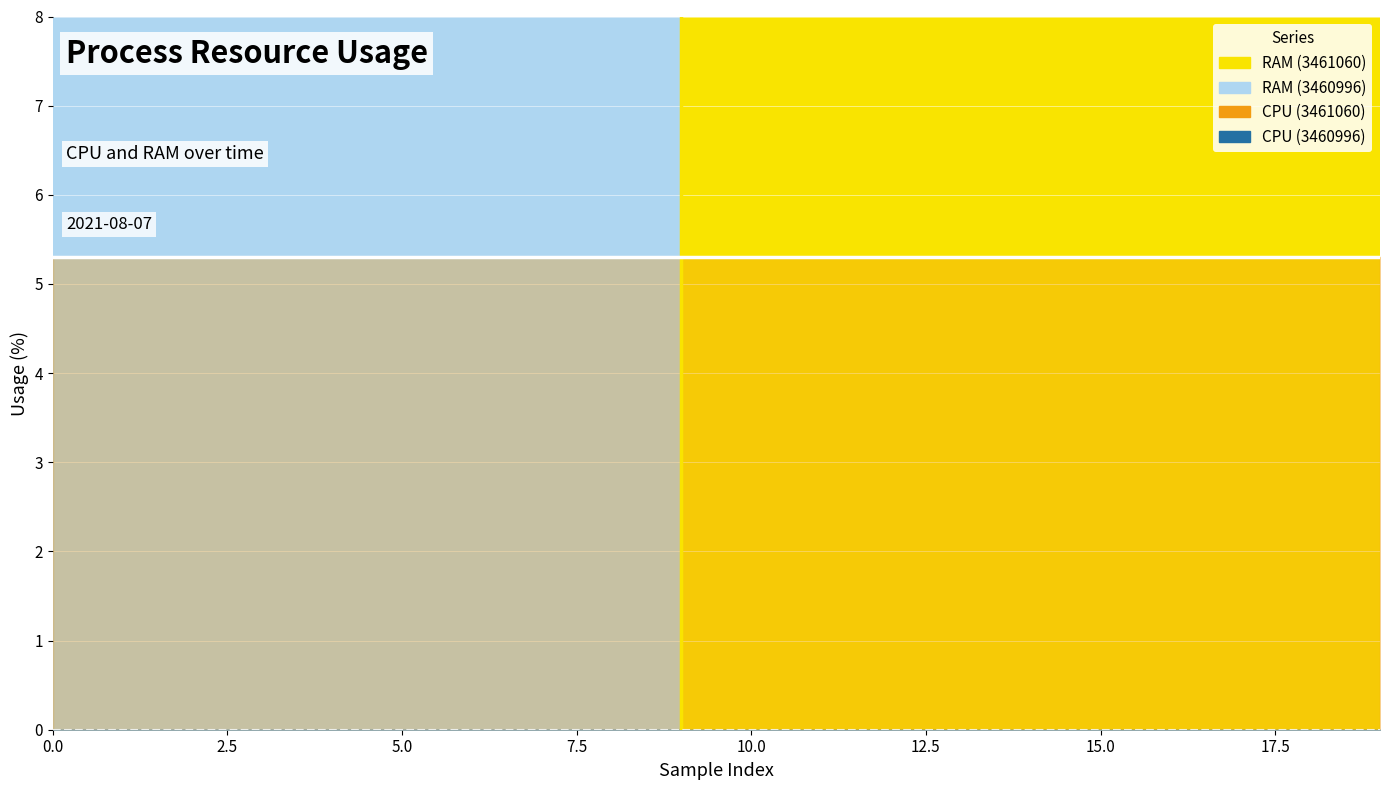

What is the label of the 6th point from the left?

5.0